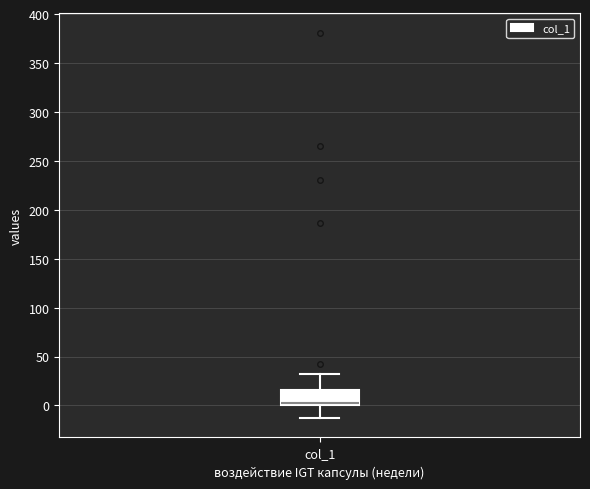

Transcribe this box plot: give where the median line is, the range the box spans, and where the two whiskers end, as read against the y-axis. The values are not printed on the chart, so give them approximately, as read against the axis.

median 5, box 0 to 15, whiskers -15 to 30